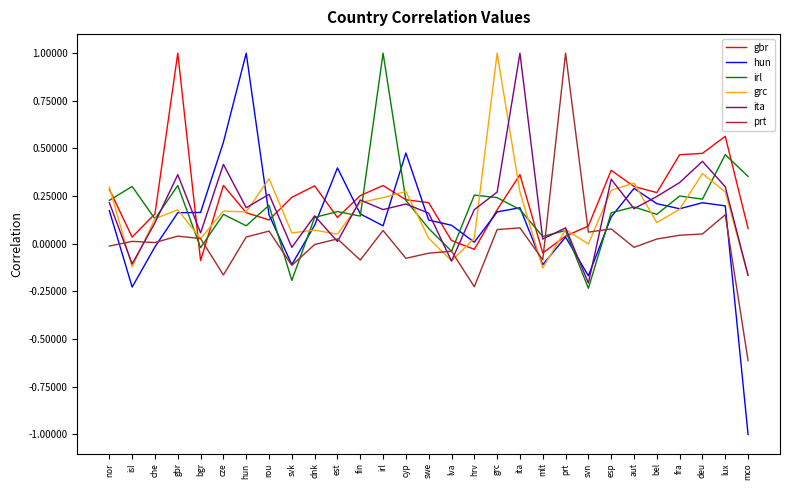

Which series has the largest range (max minus min)?

hun